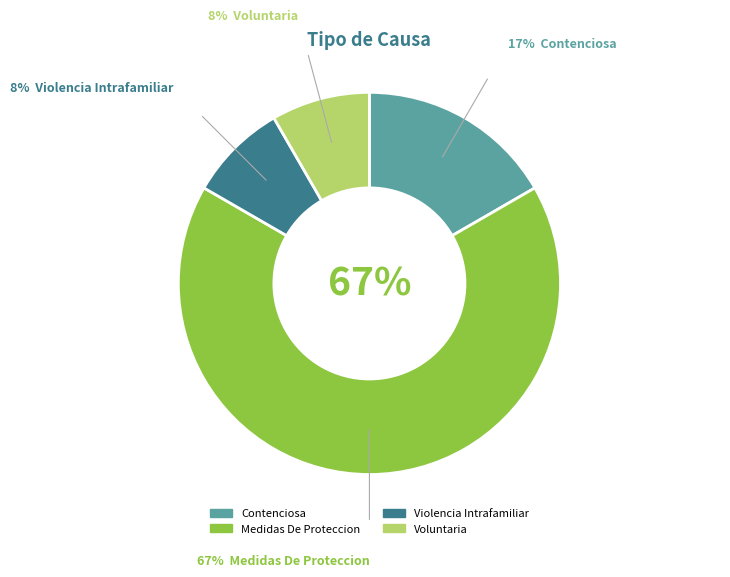

Is it true that Contenciosa is 17% of the pie?

True